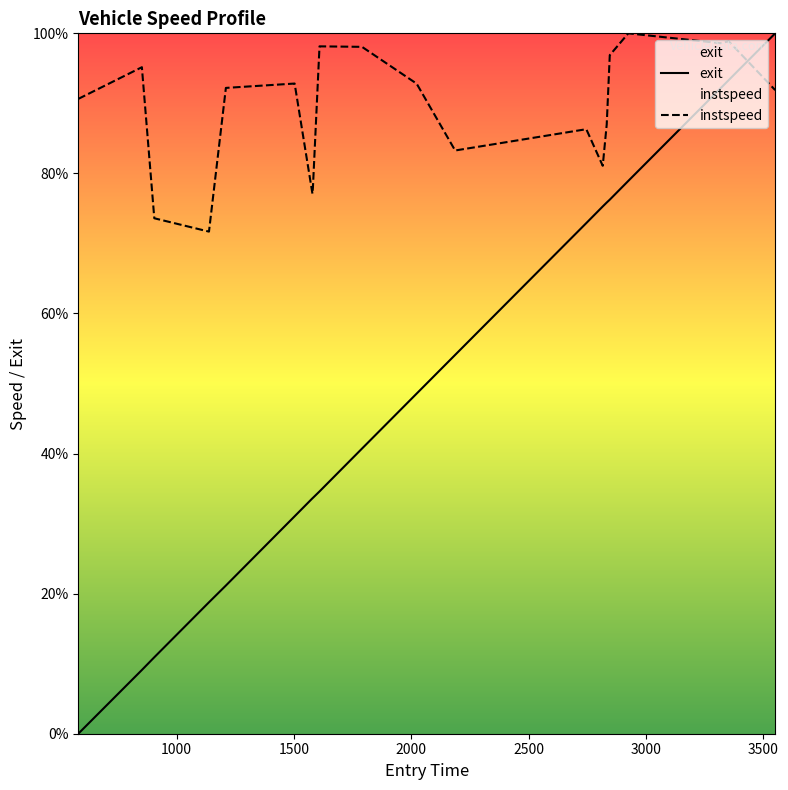

What is the highest value of the instspeed series?

100.0